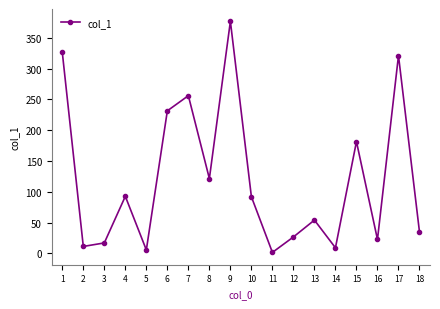

What is the difference between the second highest and minimum values?

325.1